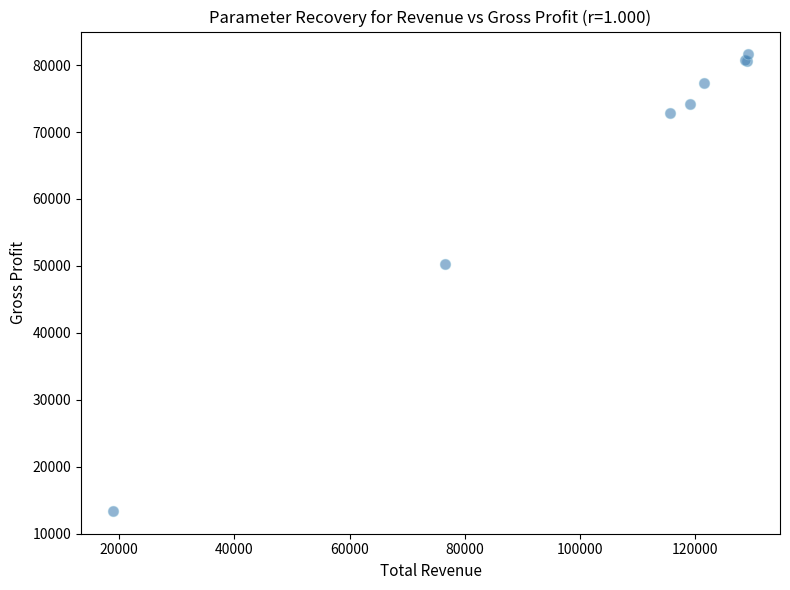

What Y value in the scatter plot is closest to 47500?

50300